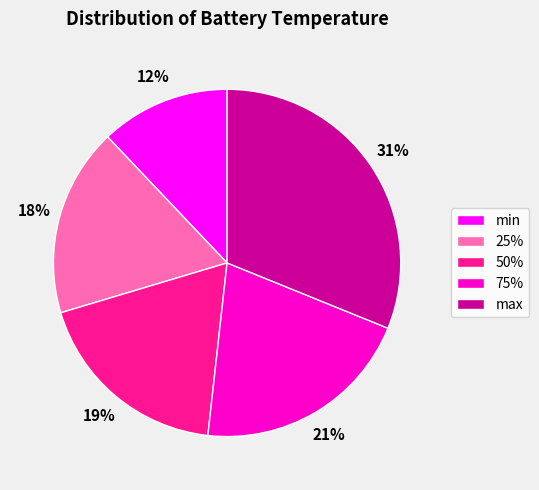

Is there a majority slice in this chart?

No